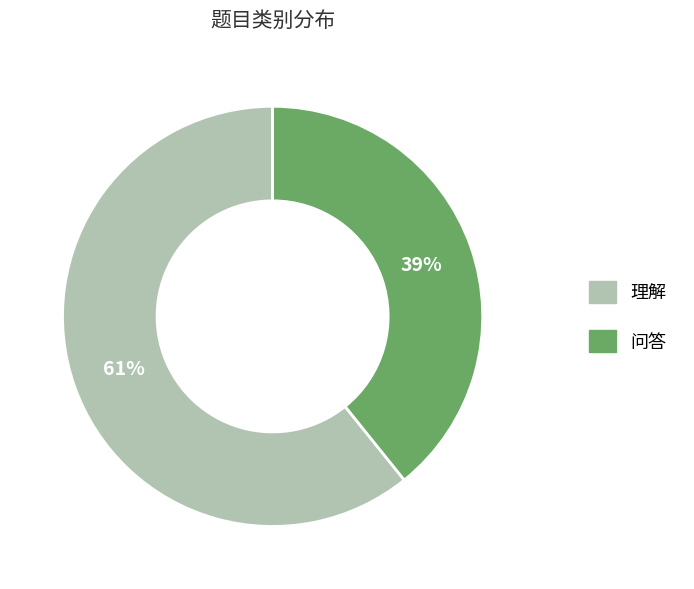

The 理解 slice represents 51% of the pie. True or false?

False